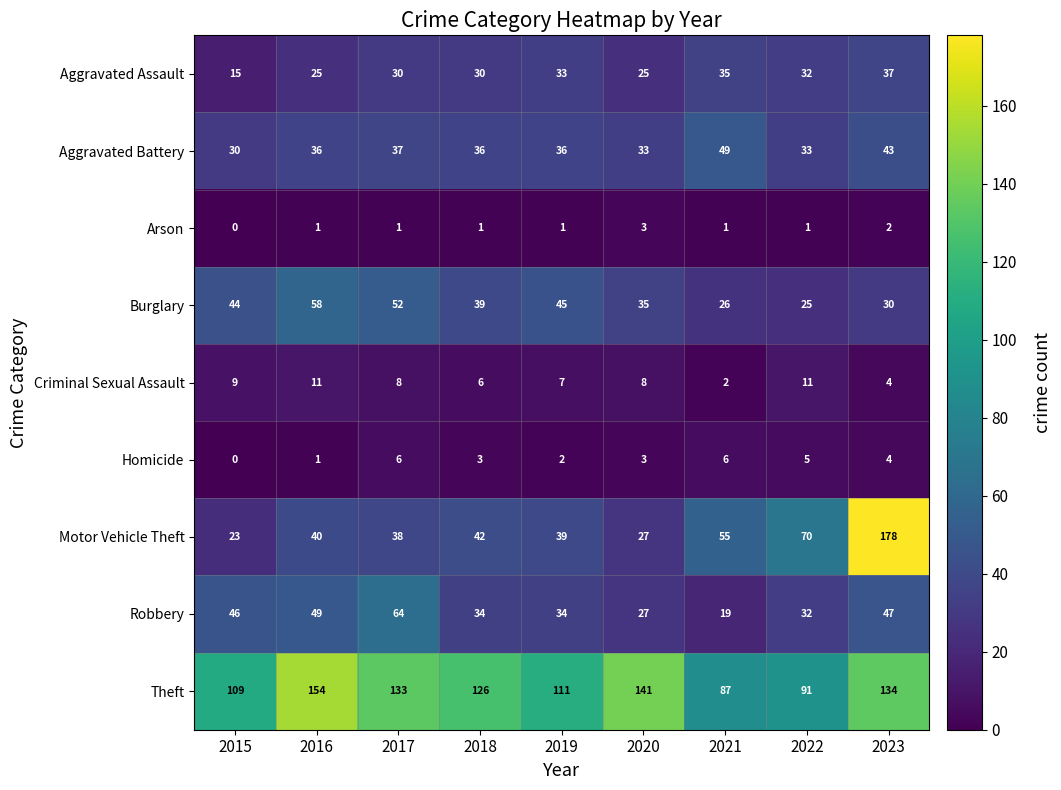

What is the difference between the maximum and minimum values in the Homicide series?

6